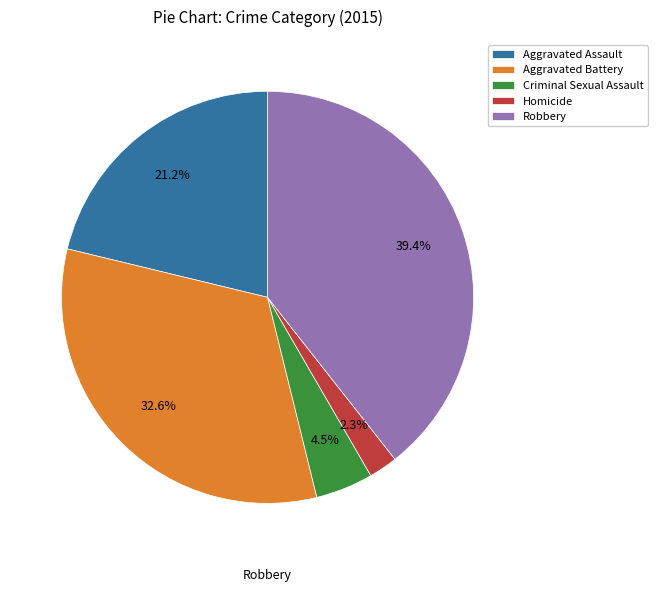

What percentage do Homicide and Criminal Sexual Assault together represent?

6.8%